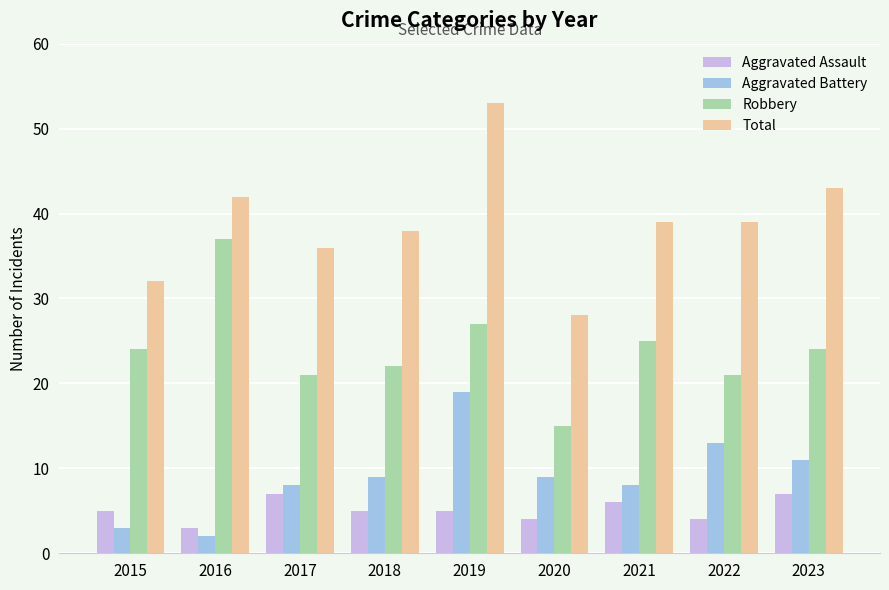

What is the value of the Robbery bar at the 2nd from the left?

37